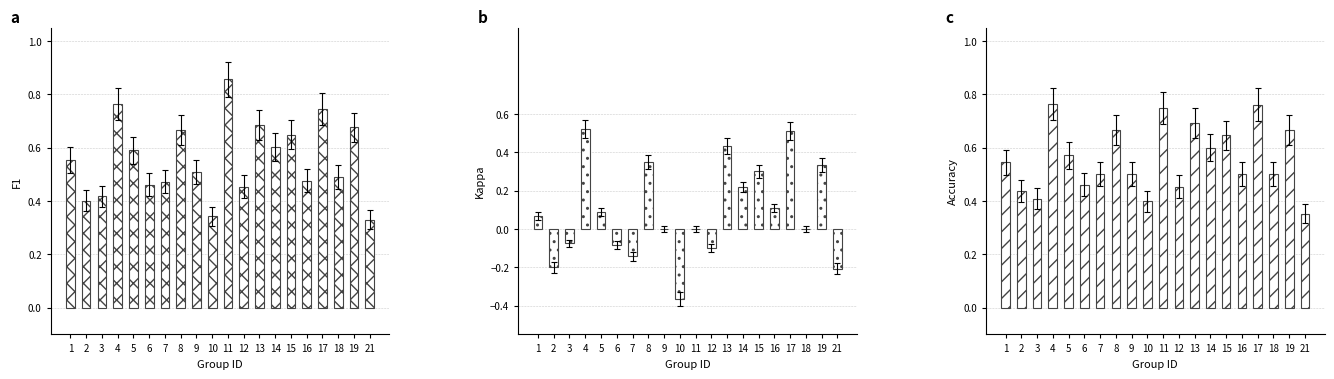

Reading left to right, extract all data points from this chart.

F1: 0.6	0.4	0.4	0.8	0.6	0.5	0.5	0.7	0.5	0.3	0.9	0.5	0.7	0.6	0.6	0.5	0.7	0.5	0.7	0.3
Kappa: 0.1	-0.2	-0.1	0.5	0.1	-0.1	-0.1	0.4	0.0	-0.4	0.0	-0.1	0.4	0.2	0.3	0.1	0.5	0.0	0.3	-0.2
Accuracy: 0.5	0.4	0.4	0.8	0.6	0.5	0.5	0.7	0.5	0.4	0.8	0.5	0.7	0.6	0.6	0.5	0.8	0.5	0.7	0.4